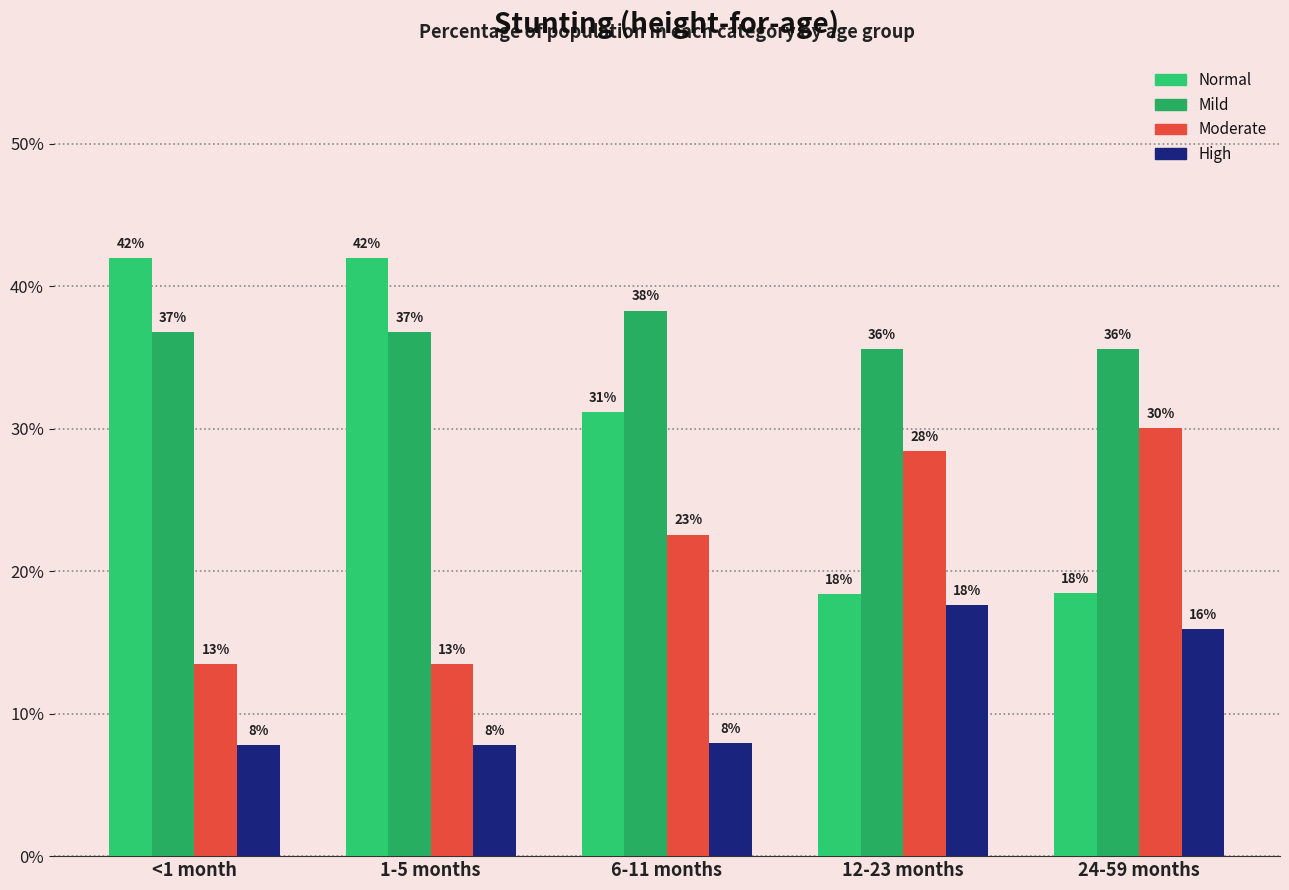

Which category has the highest value in the High series?

12-23 months